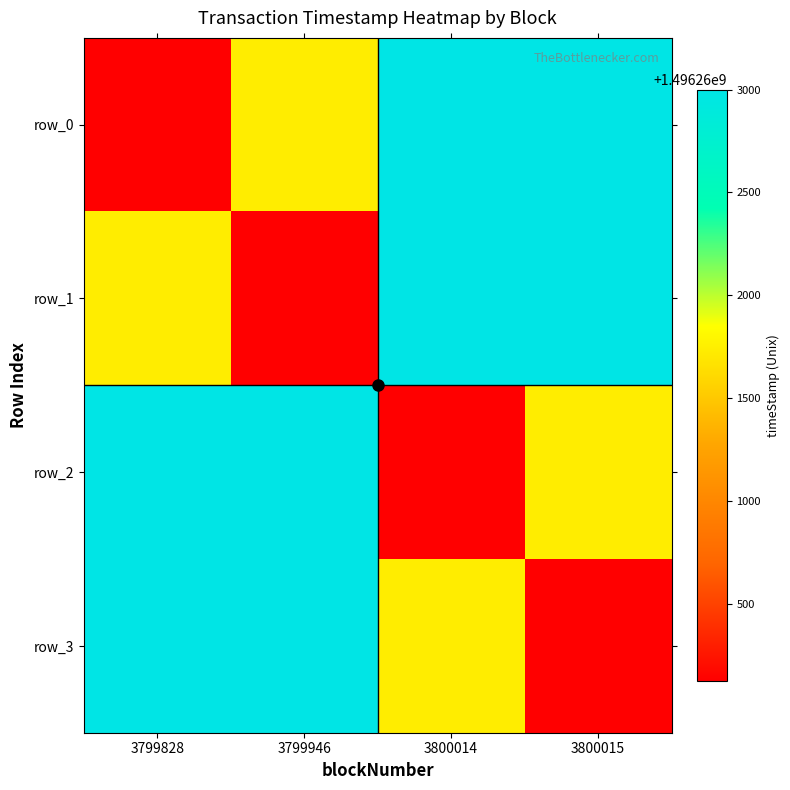

What is the difference between the highest and lowest values at 3799828?

2878